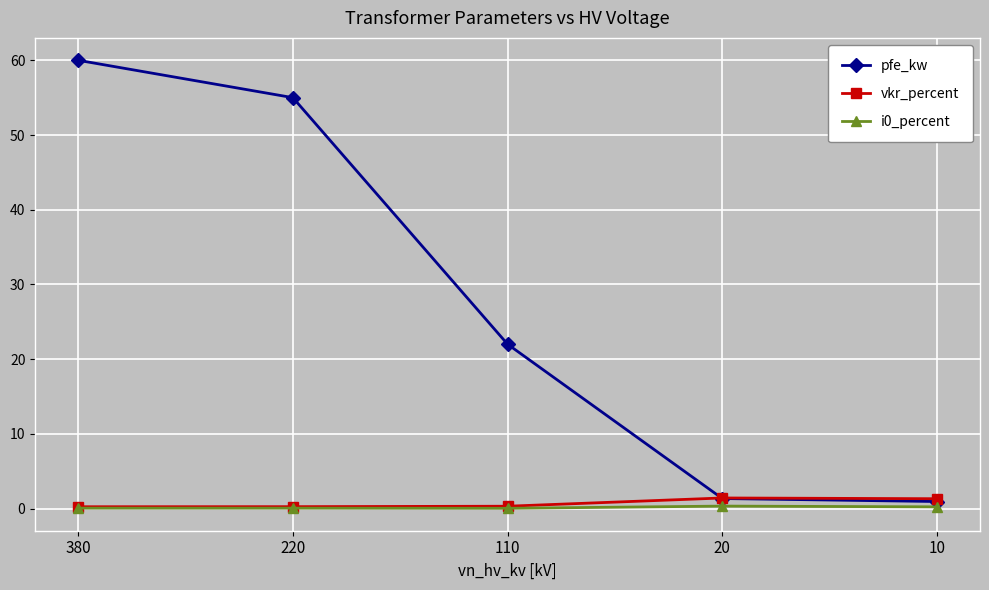

Is it true that pfe_kw equals 34.7 at 220?

False